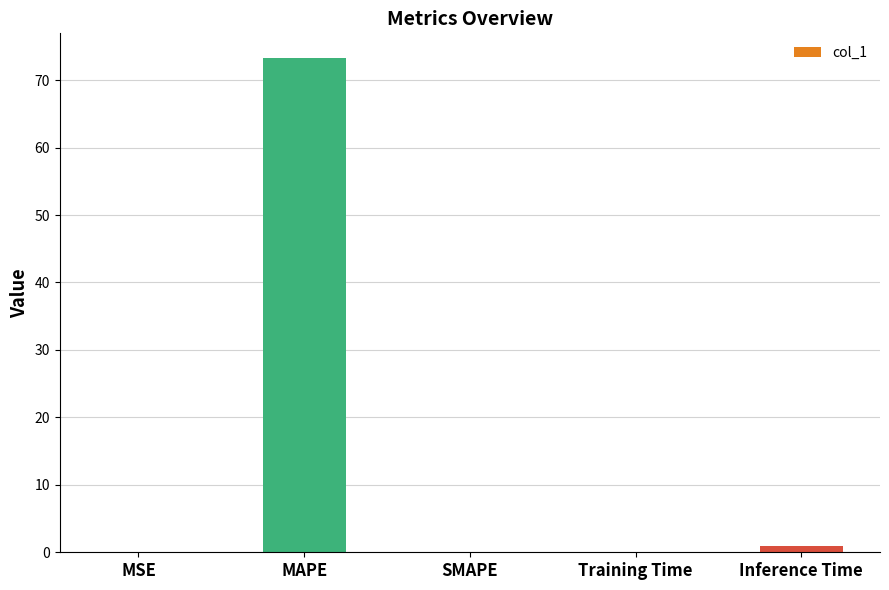

Is it true that the value at MAPE is 73.3?

True